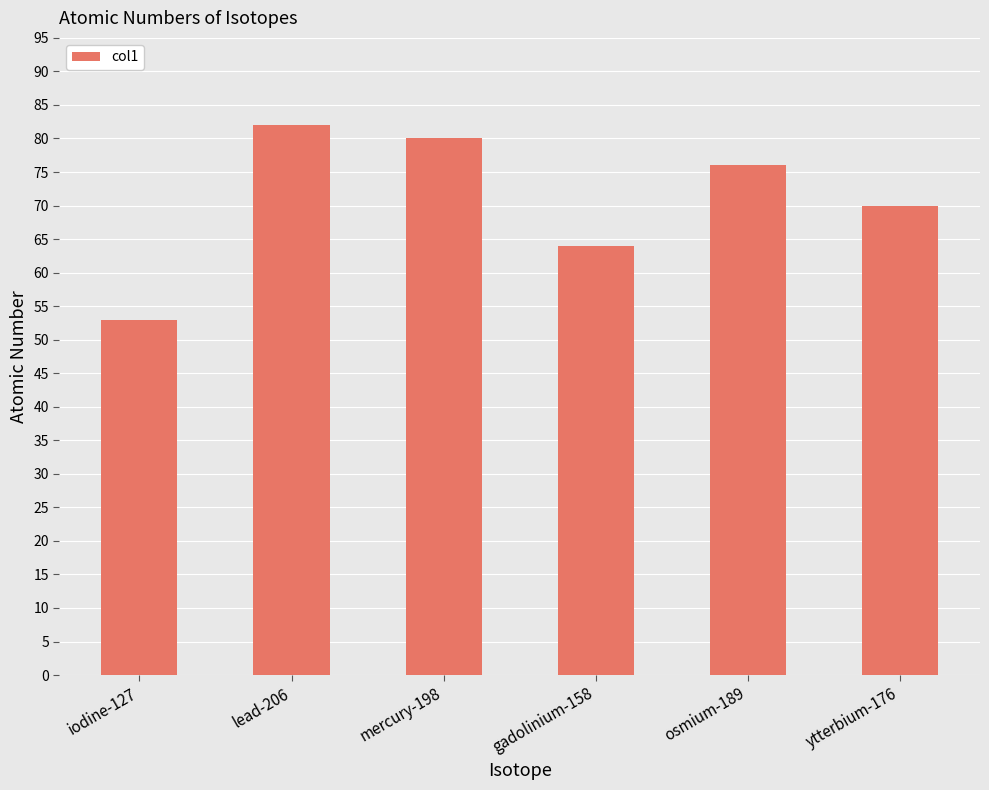

What is the sum of all values?

425